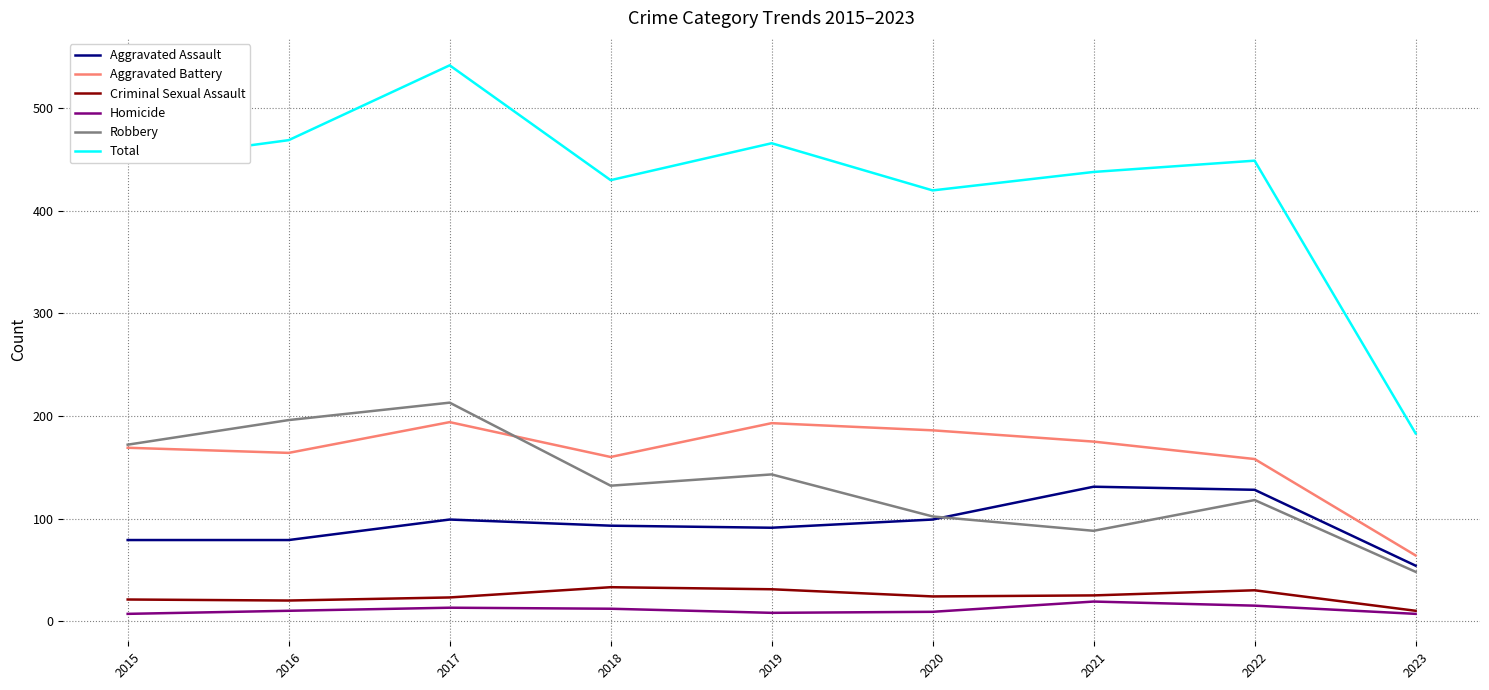

What is the difference between the second highest and second lowest values in the Aggravated Battery series?

35